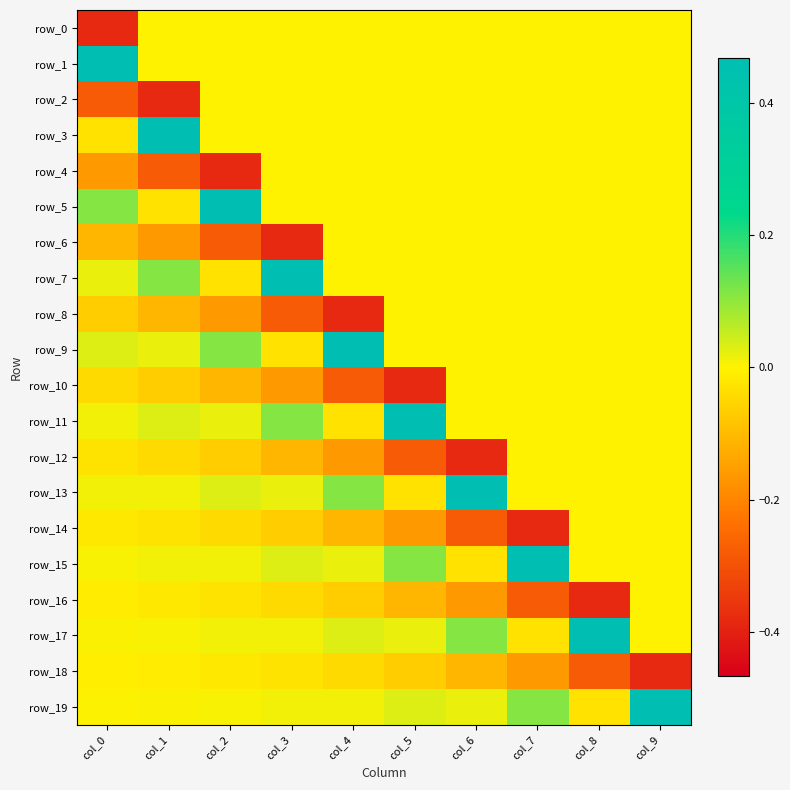

At which label is row_18 closest to 0?

col_0